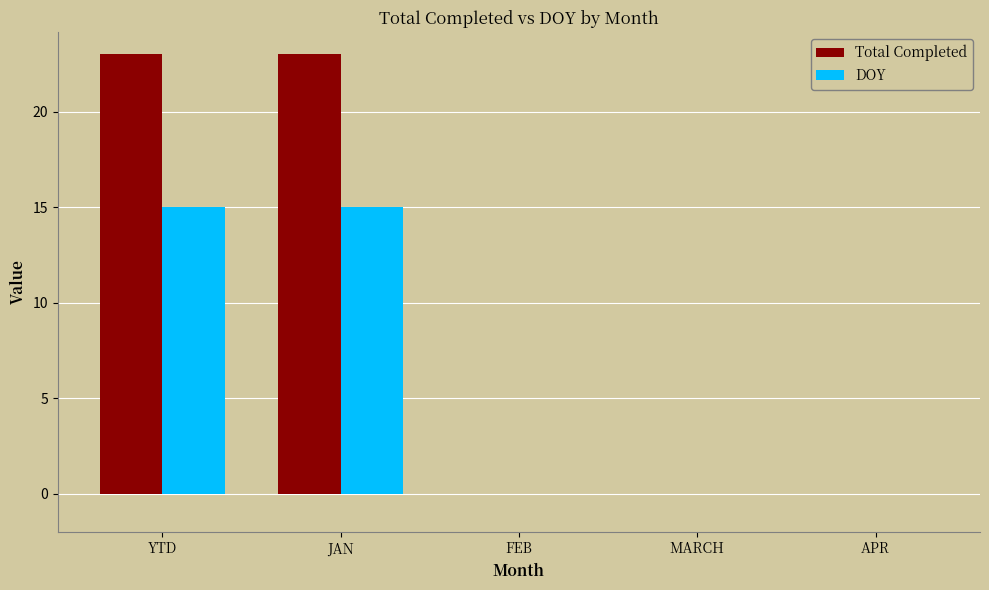

How many Total Completed values are between 0 and 23?

5